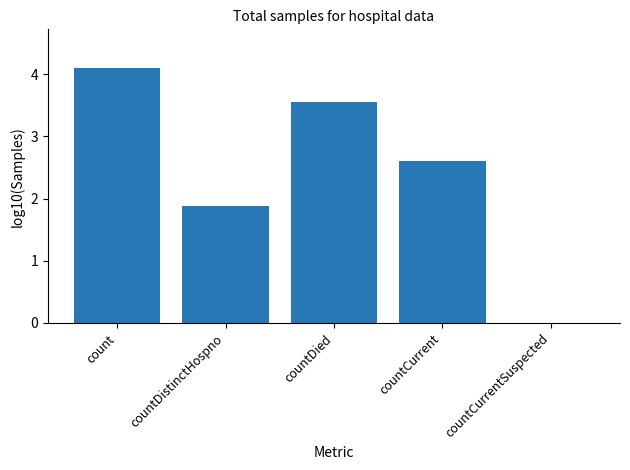

At which category does the chart reach its peak across all series?

count